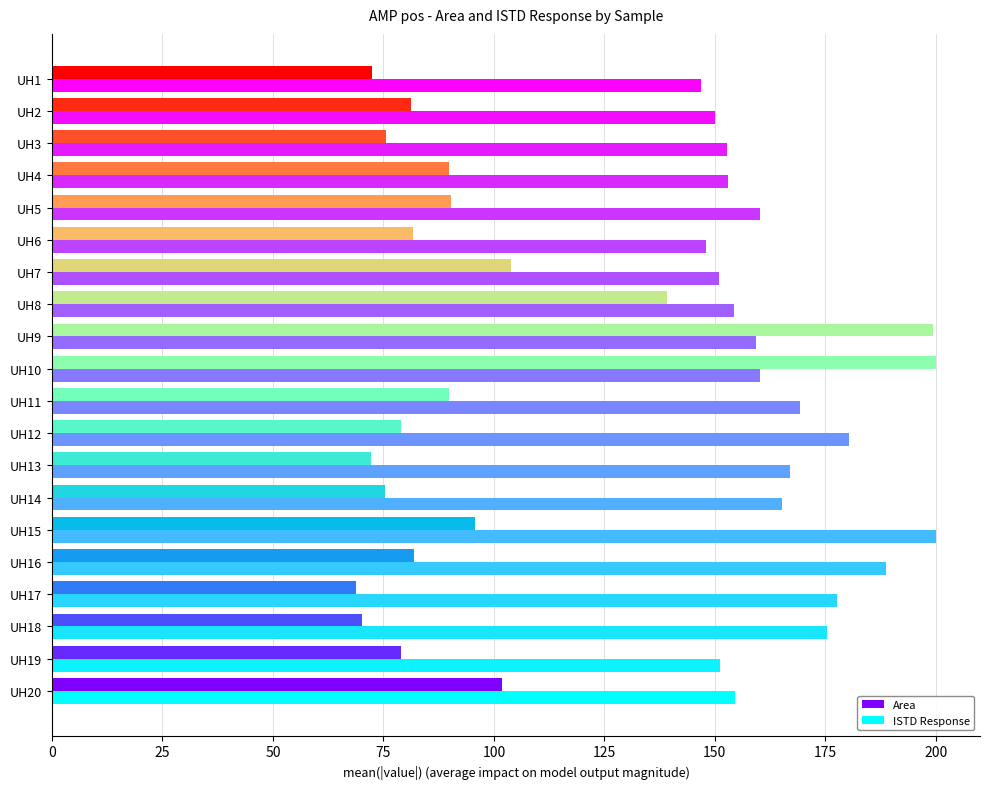

What is the maximum value shown in the chart?

200.0